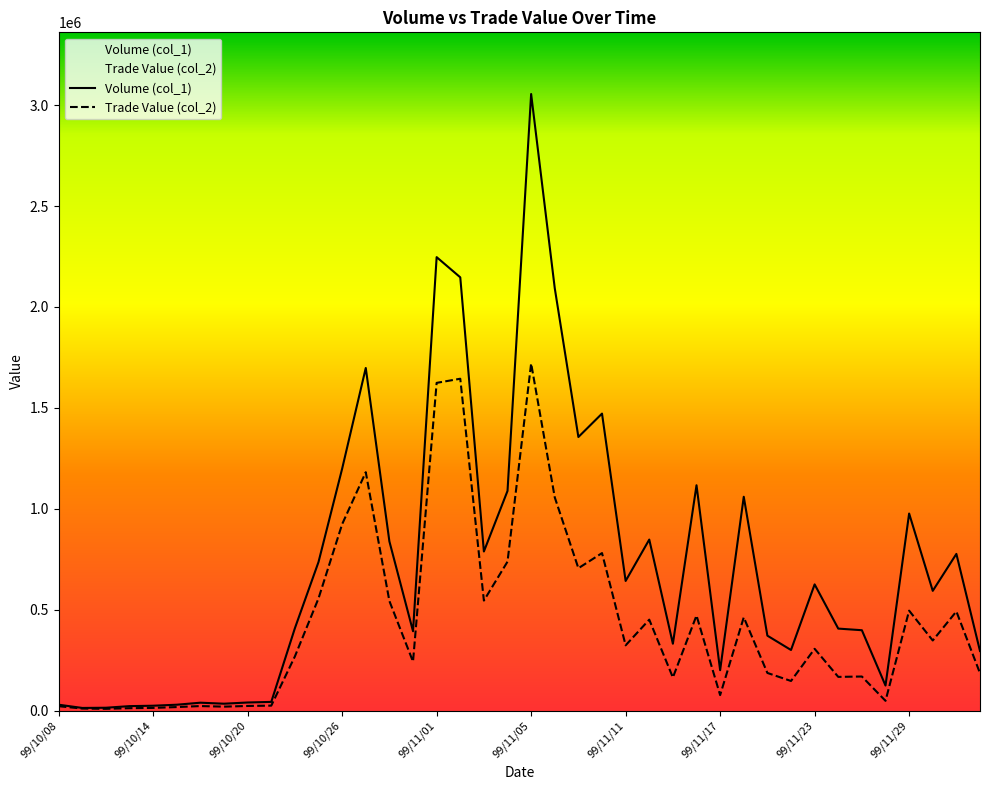

List the series in order of their overall mean, highest first.

Volume (col_1), Trade Value (col_2)